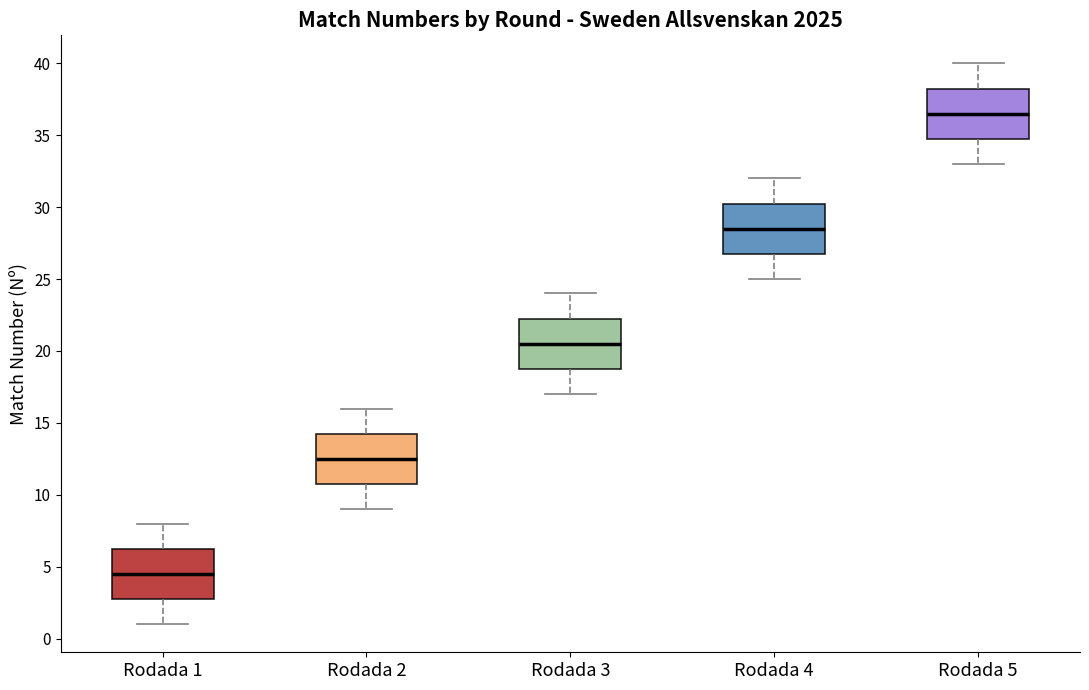

Where is the upper edge of the box for Rodada 3 on the y-axis? The values are not printed on the chart, so give them approximately, as read against the axis.

22.5